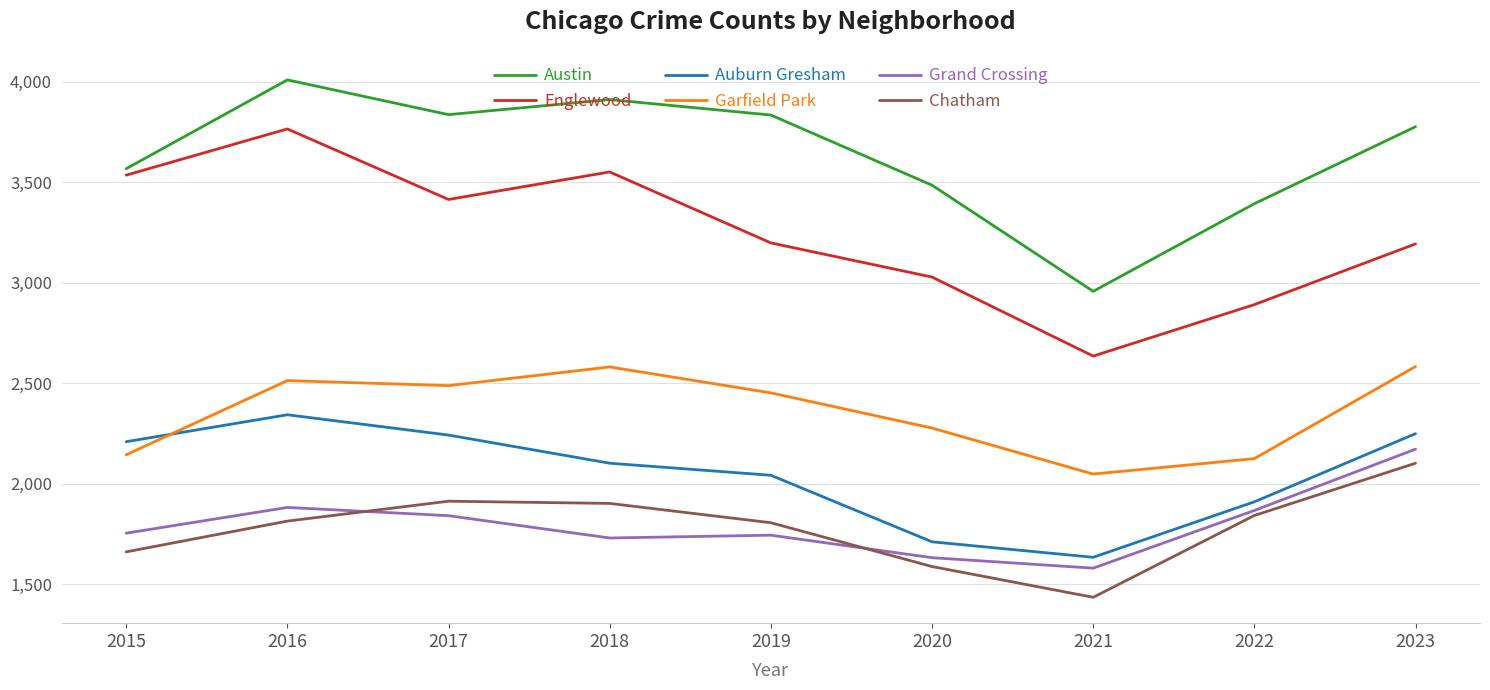

What is the difference between the maximum and second lowest values in the Englewood series?

874